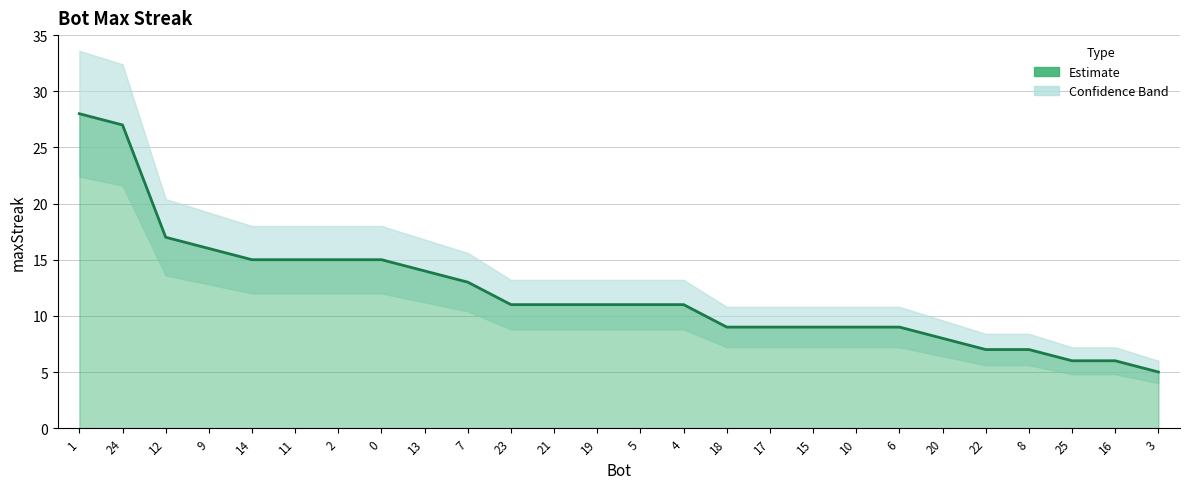

Rank the categories by value from lowest to highest.

3, 25, 16, 22, 8, 20, 18, 17, 15, 10, 6, 23, 21, 19, 5, 4, 7, 13, 14, 11, 2, 0, 9, 12, 24, 1